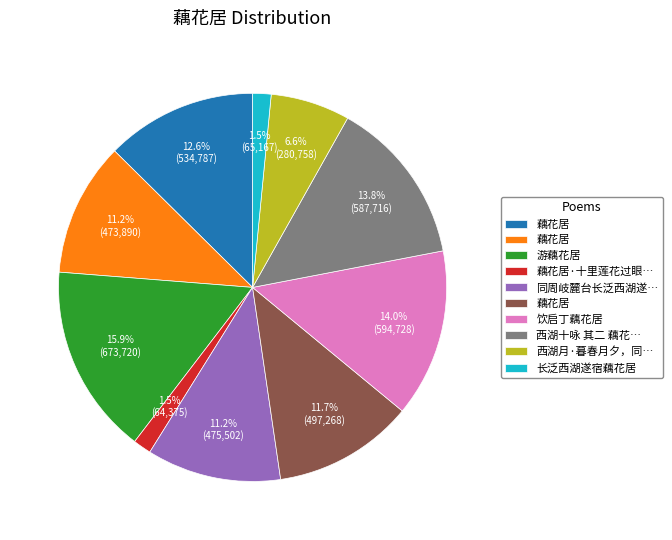

Does any single category account for the majority?

No